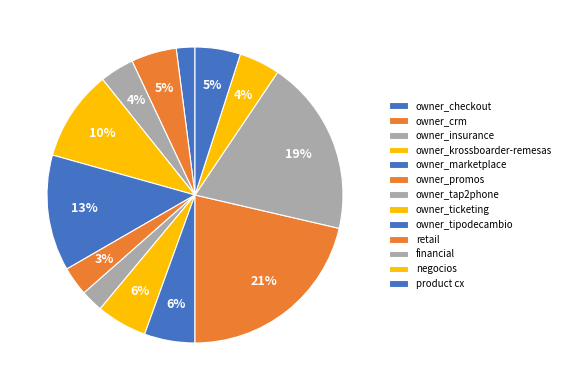

How many slices are in this pie chart?

13